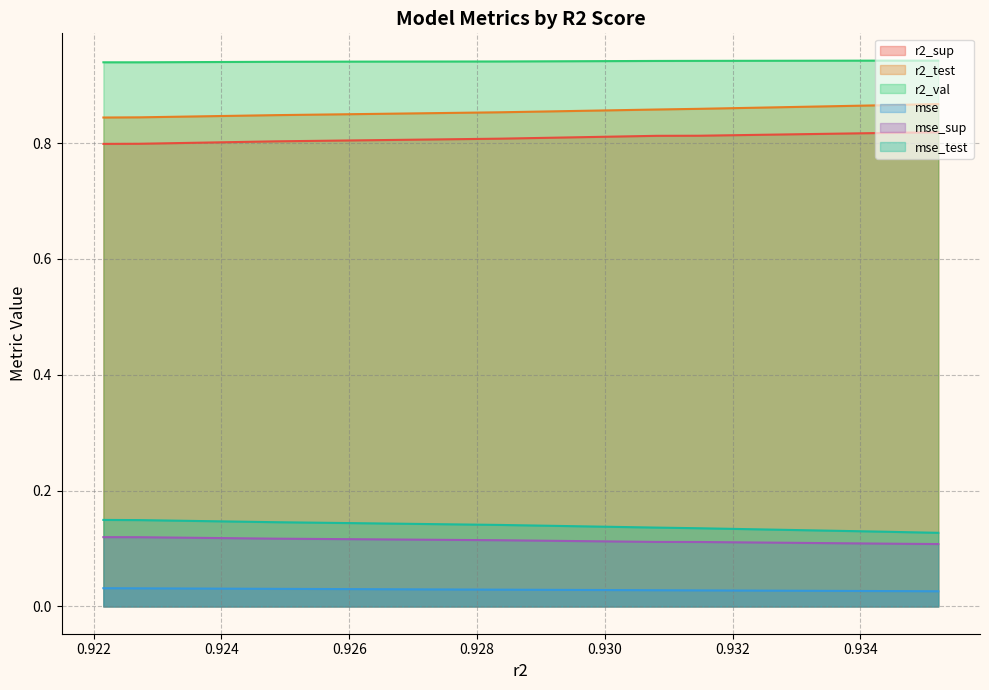

Is it true that mse_sup equals 0.1 at 0.934669936109308?

True